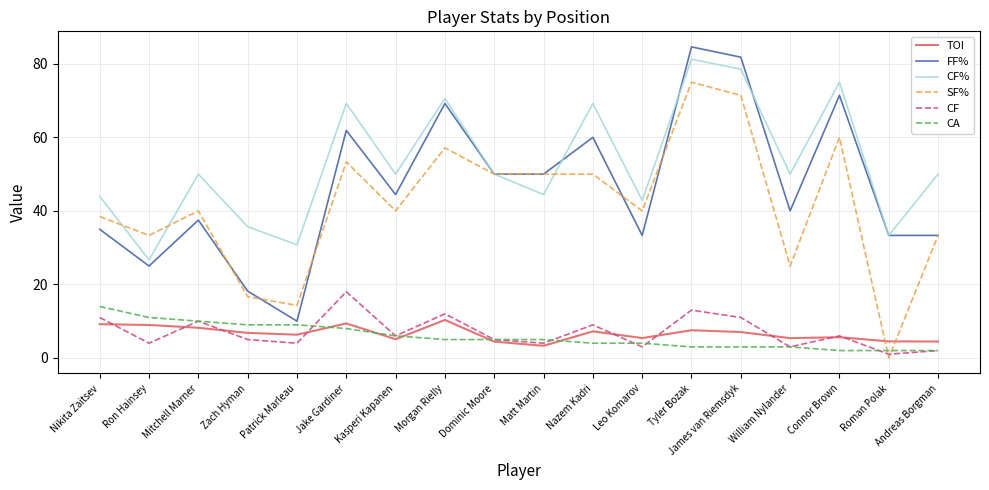

True or false: CF% and SF% cross at least once.

True